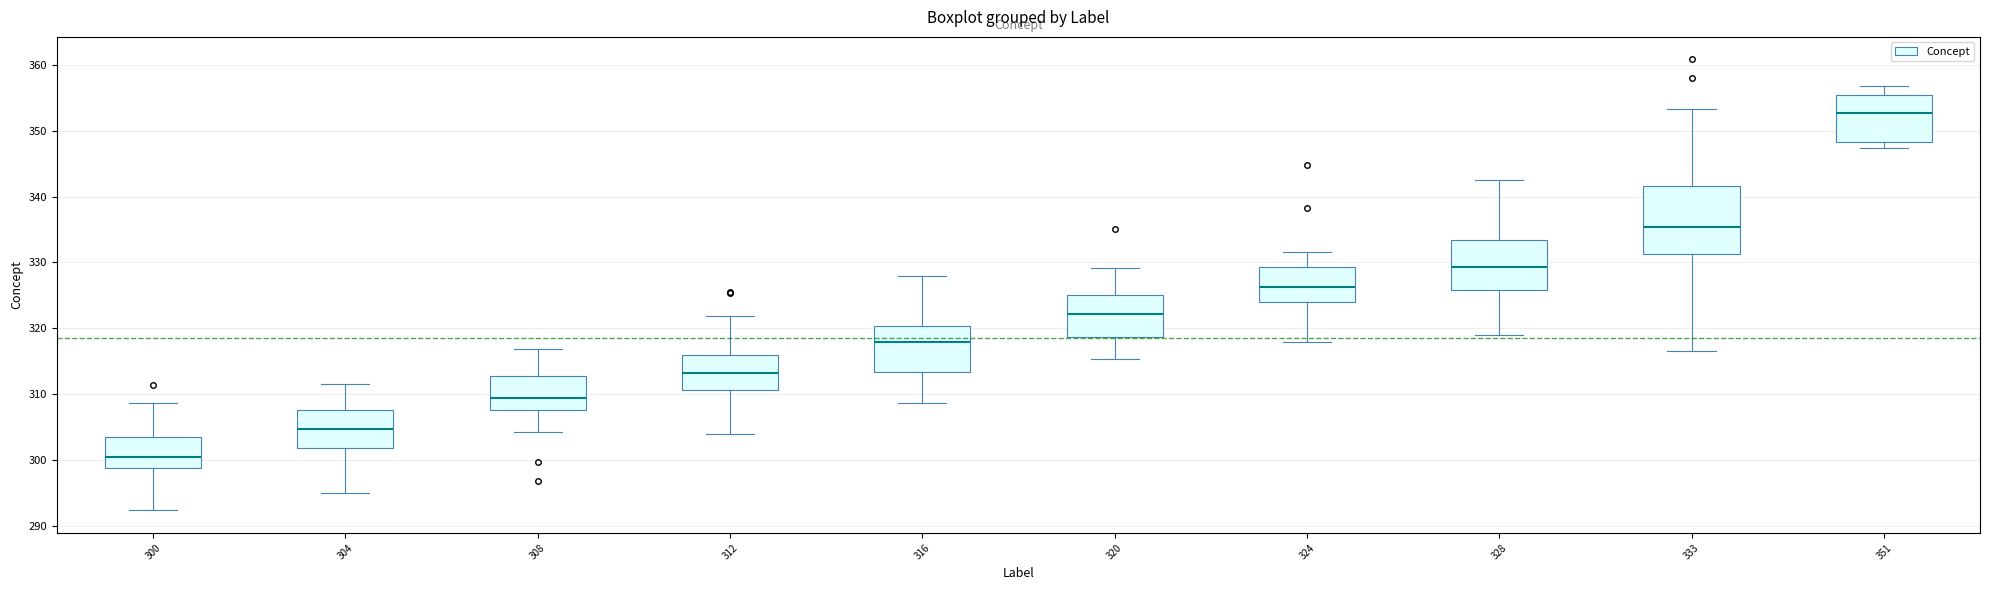

Where does the upper whisker of the box at x = 351 end on the y-axis? The values are not printed on the chart, so give them approximately, as read against the axis.

357